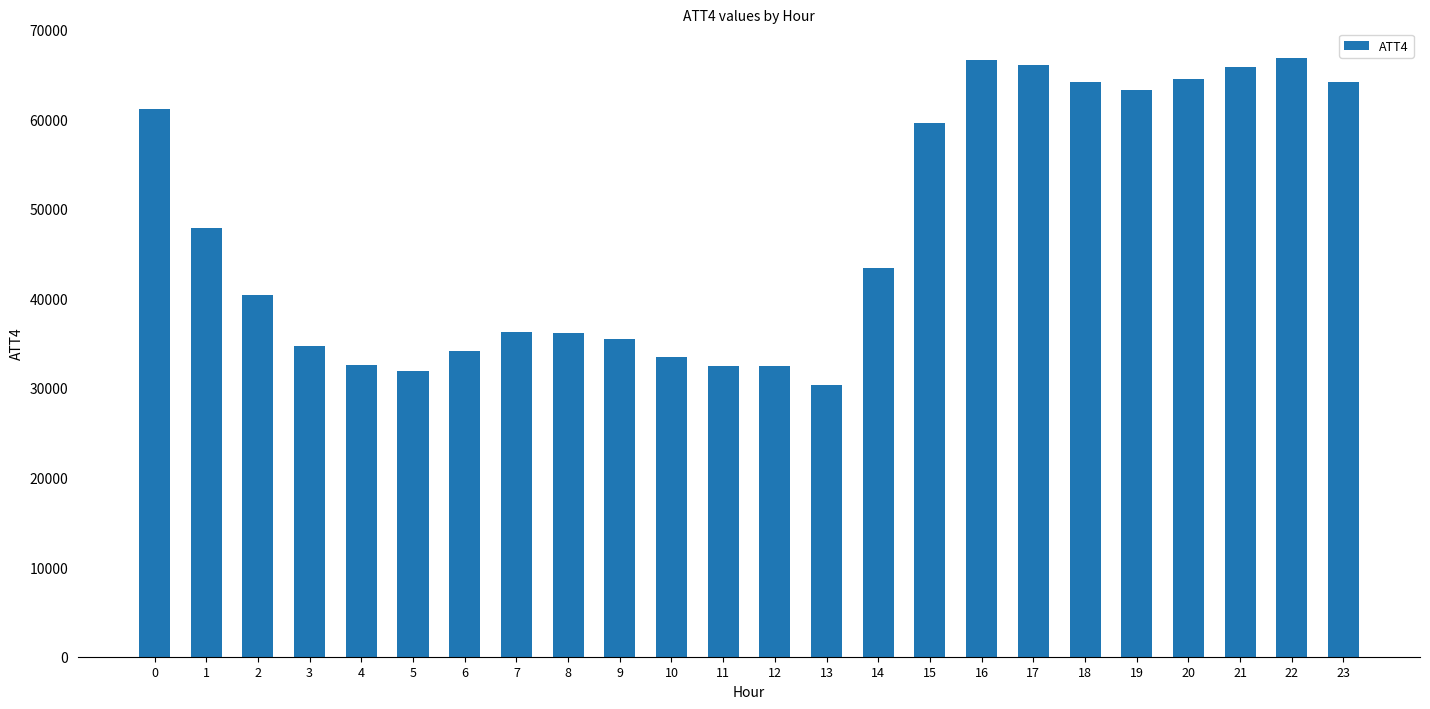

What is the value of the 11th bar from the left?

33500